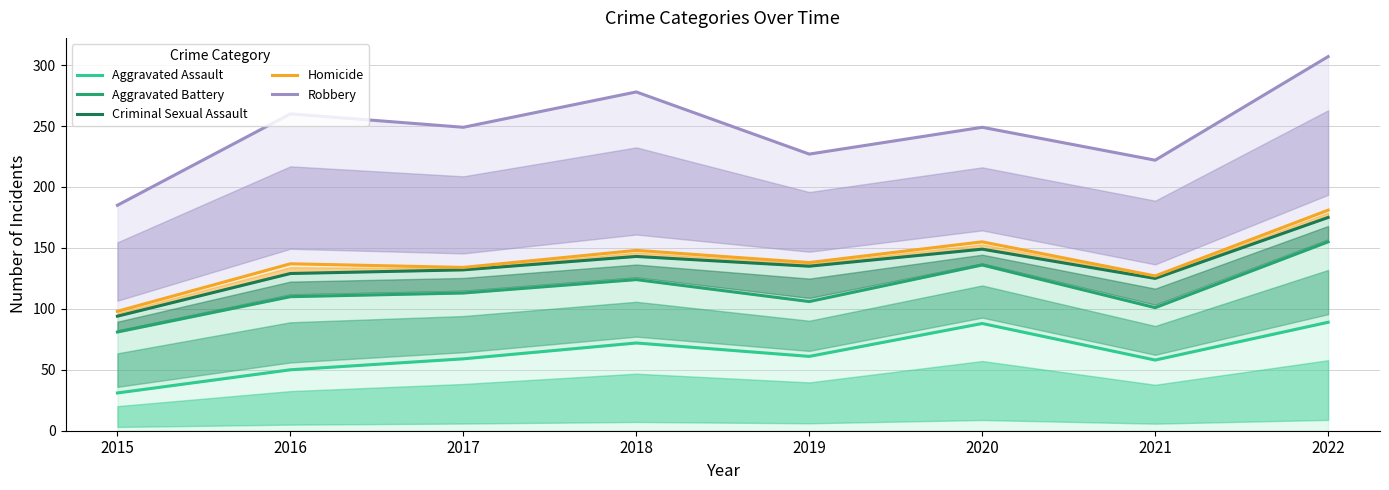

True or false: Robbery and Aggravated Battery intersect in this chart.

False